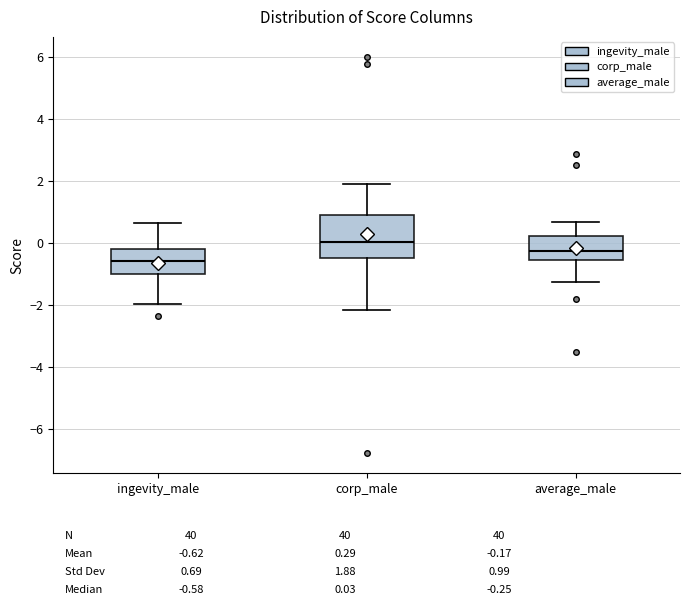

Reading left to right, transcribe this box plot: for each box, give where its median line is, the range the box spans, and where its two whiskers end, as read against the y-axis. The values are not printed on the chart, so give them approximately, as read against the axis.

ingevity_male: median -0.6, box -1.0 to -0.2, whiskers -2.0 to 0.6
corp_male: median 0.0, box -0.4 to 1.0, whiskers -2.2 to 2.0
average_male: median -0.2, box -0.6 to 0.2, whiskers -1.2 to 0.6